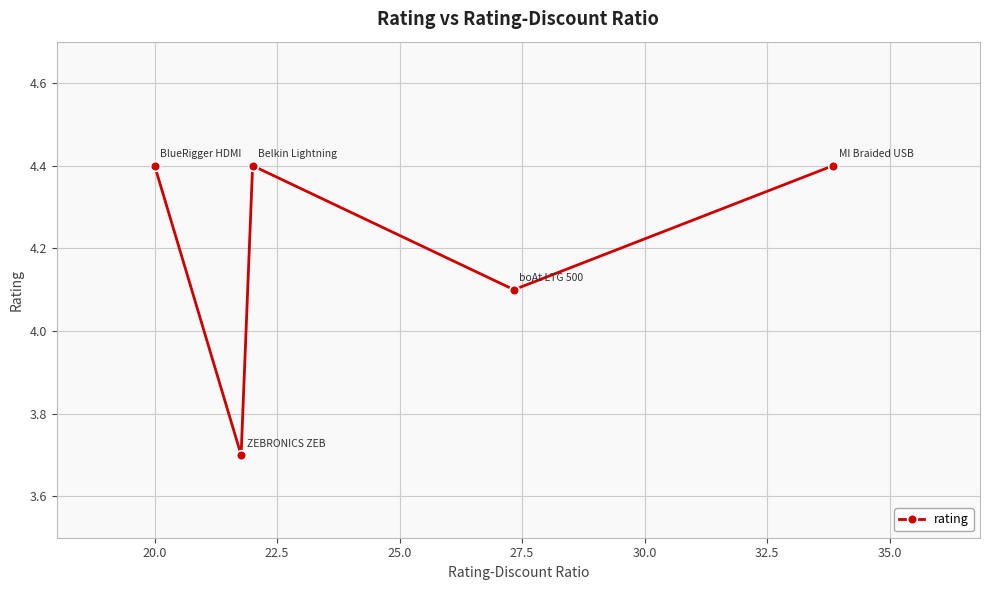

What is the greatest value displayed?

4.4